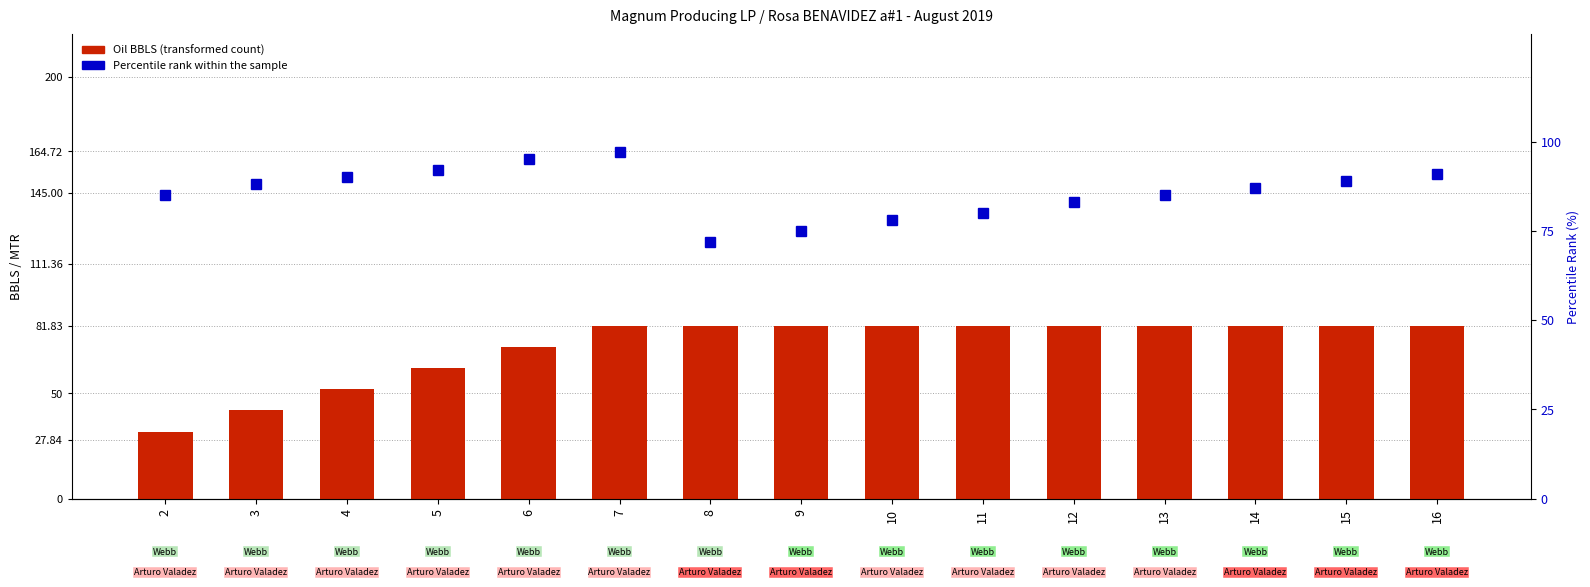

Are the bars horizontal?

No